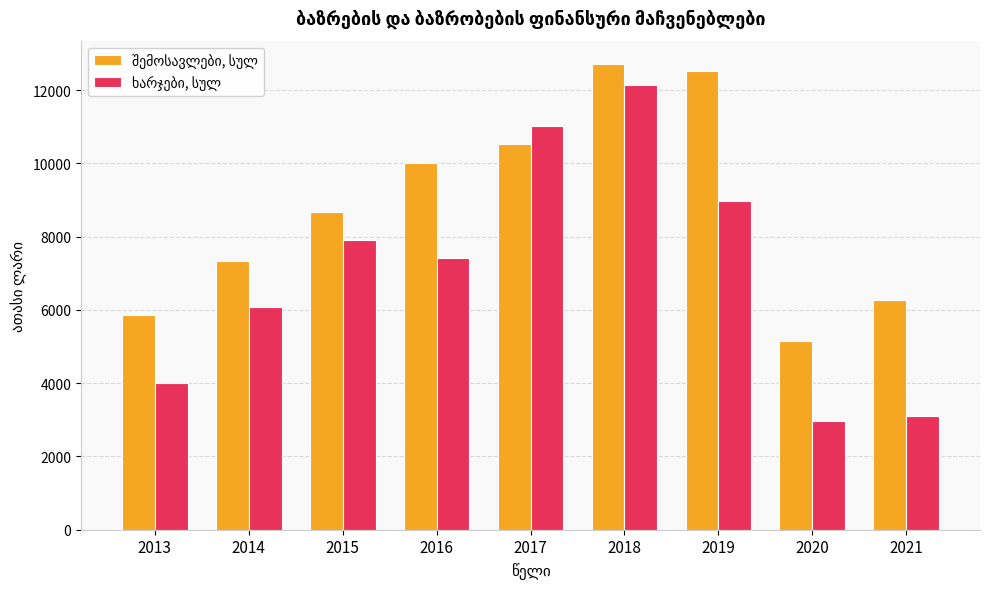

At how many categories does at least one series exceed 10636?

3